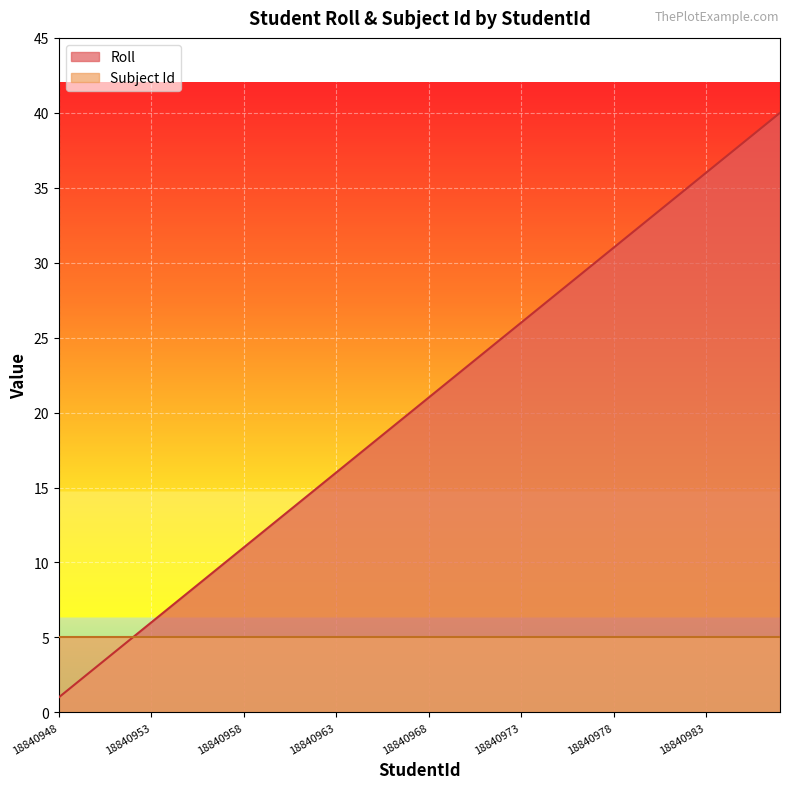

Where is the data nearest to the value 20?

18840967